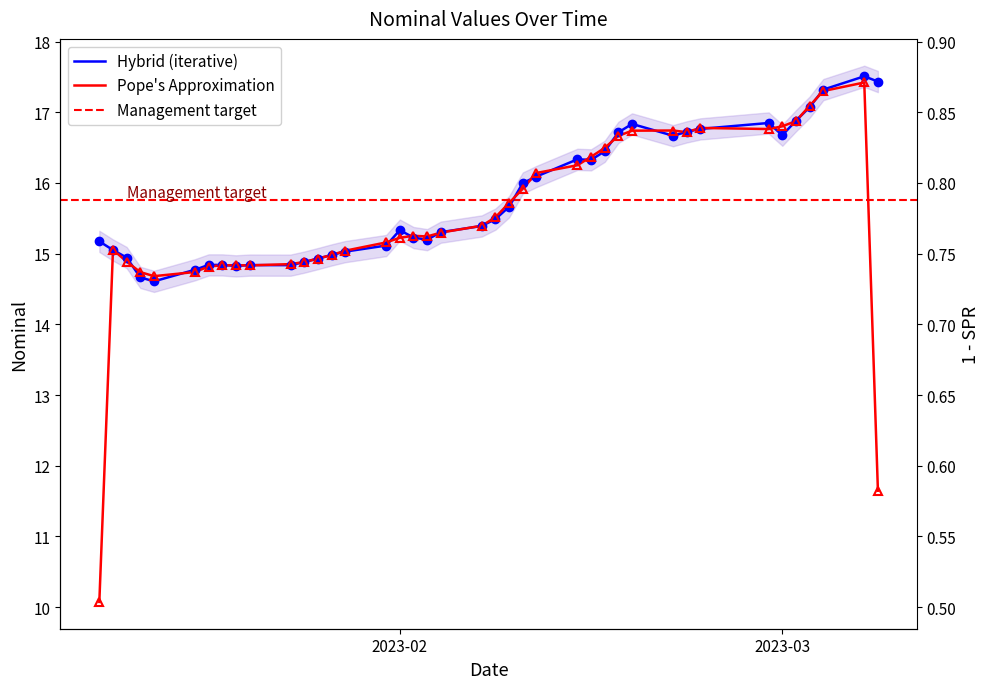

What is the smallest value displayed?

14.6